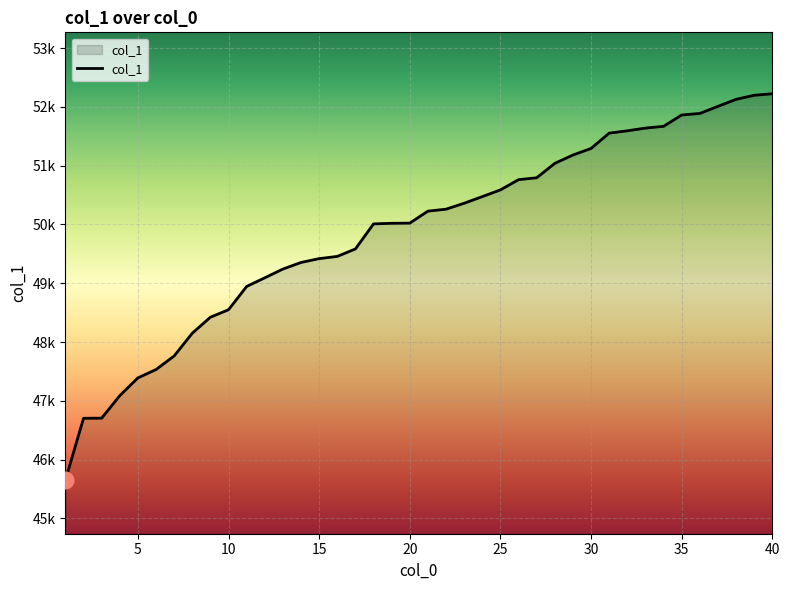

What is the sum of all values?

1994853